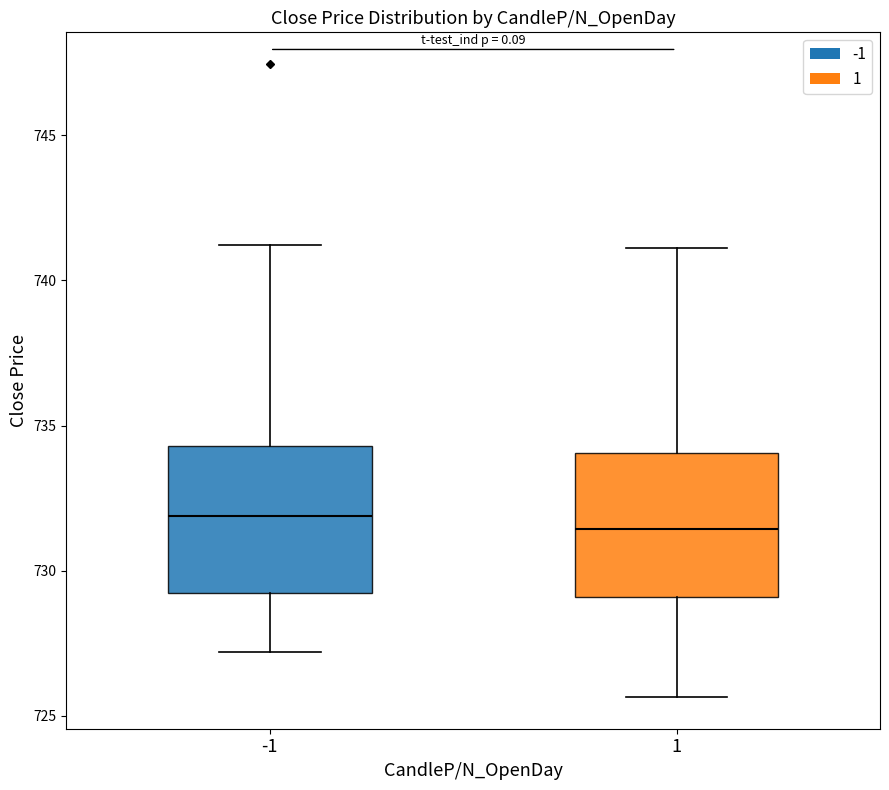

Reading left to right, transcribe this box plot: for each box, give where its median line is, the range the box spans, and where its two whiskers end, as read against the y-axis. The values are not printed on the chart, so give them approximately, as read against the axis.

-1: median 732.0, box 729.0 to 734.5, whiskers 727.0 to 741.0
1: median 731.5, box 729.0 to 734.0, whiskers 725.5 to 741.0